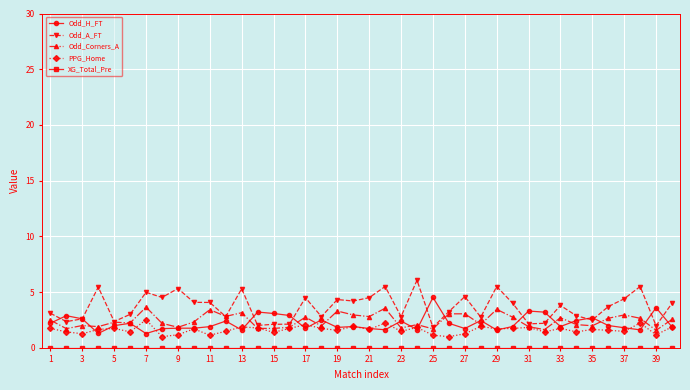

What is the difference between the second highest and minimum values in the PPG_Home series?

1.2